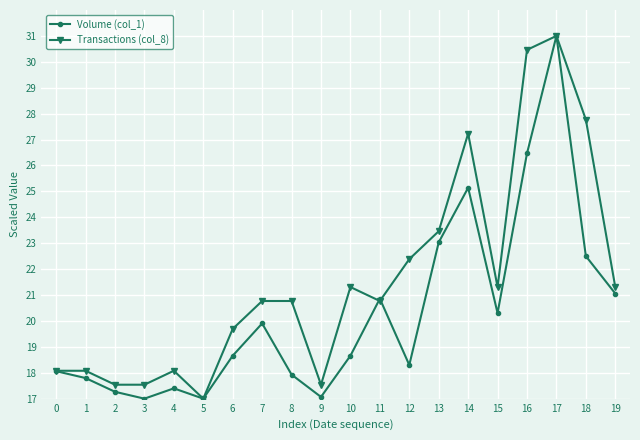

How many interior local valleys does the Volume (col_1) series have?

5